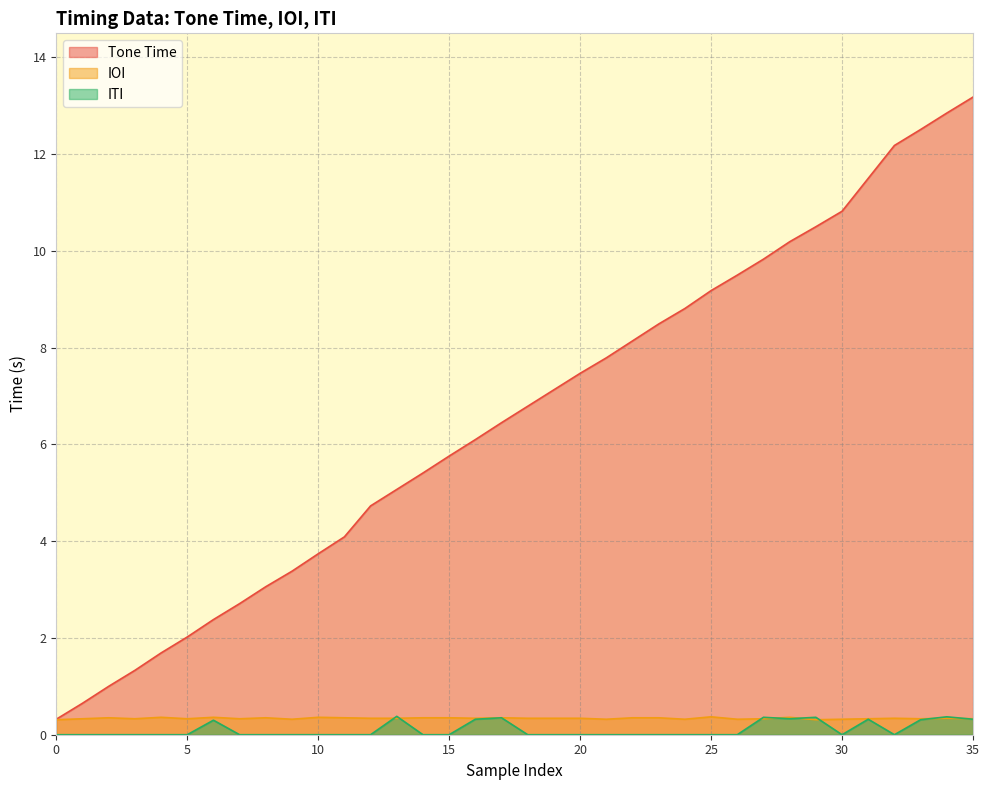

True or false: Tone Time has more than 0 interior local peaks.

False